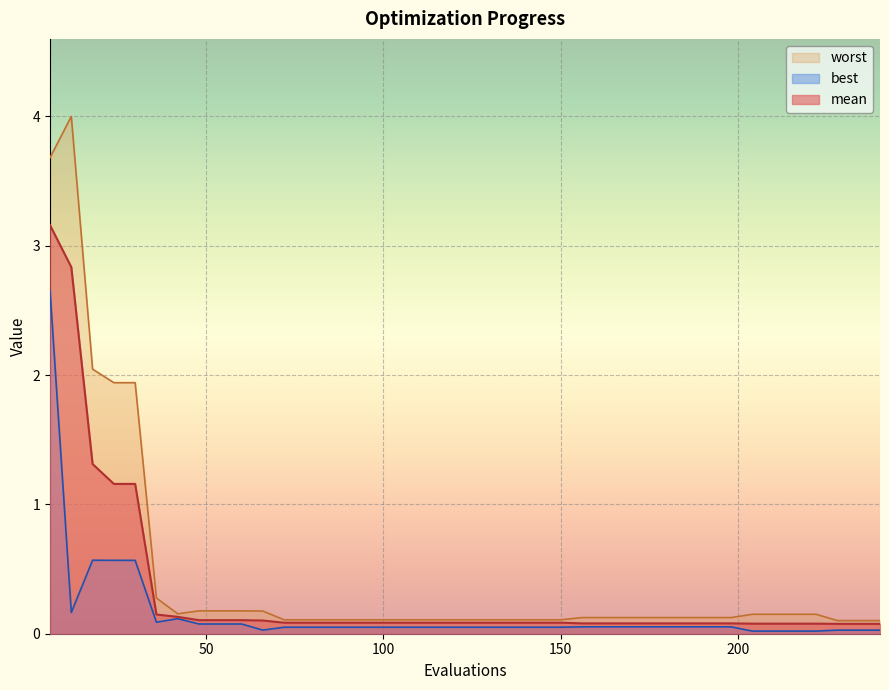

Is the value of worst at 90 greater than the value of best at 162?

Yes